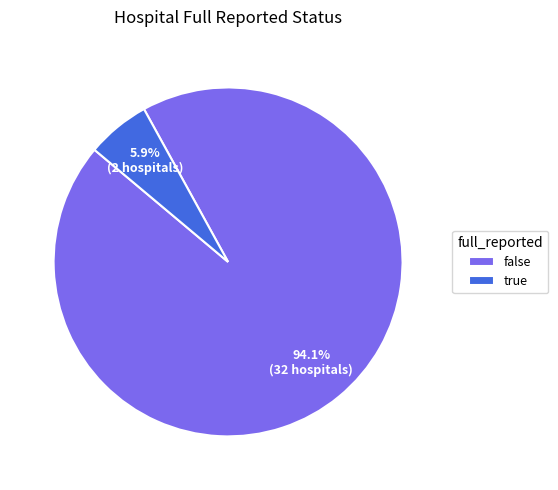

Does false represent more than half of the total?

Yes